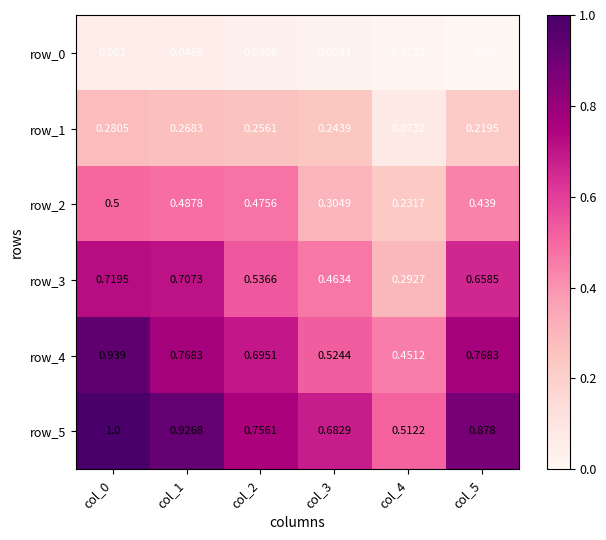

Is the value of row_1 at col_3 greater than the value of row_3 at col_4?

No